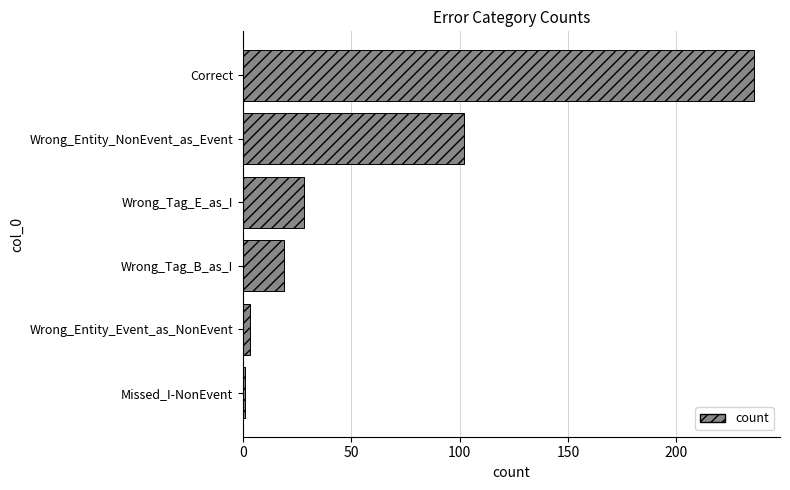

List the labels in order of value, smallest first.

Missed_I-NonEvent, Wrong_Entity_Event_as_NonEvent, Wrong_Tag_B_as_I, Wrong_Tag_E_as_I, Wrong_Entity_NonEvent_as_Event, Correct